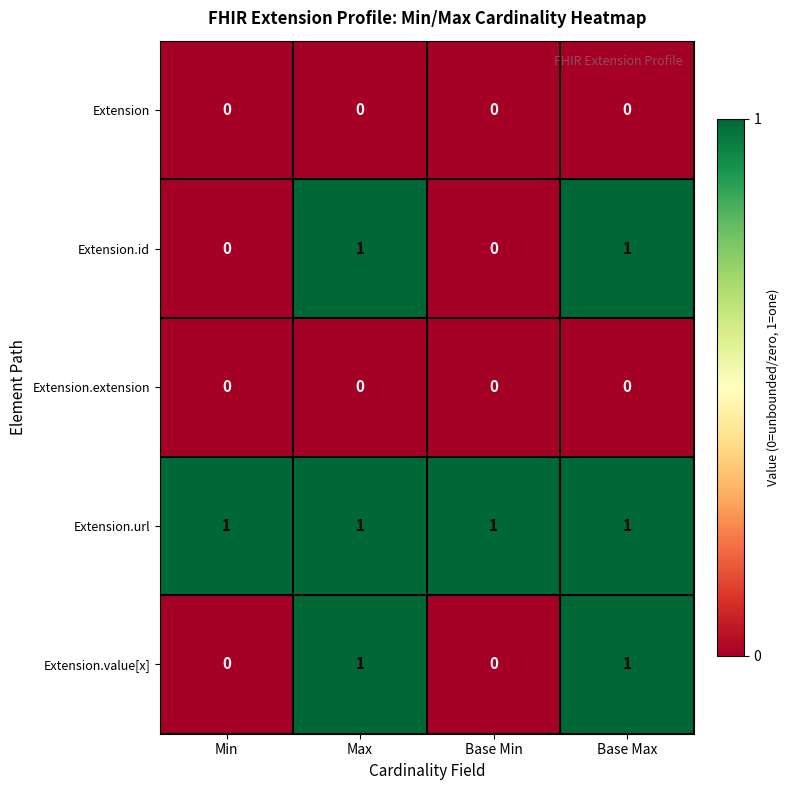

Count the Extension.id values in the range 0 to 1.

4